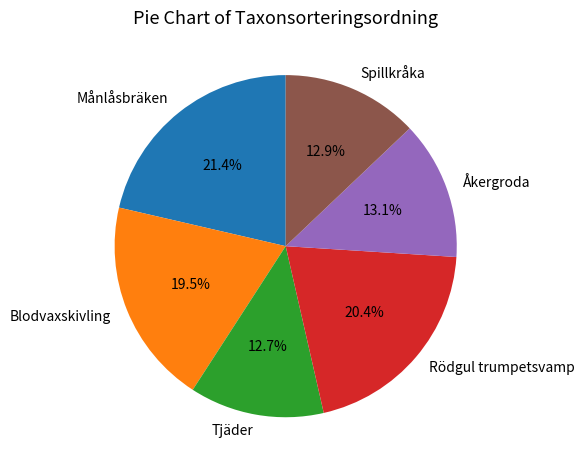

The Tjäder slice represents 21% of the pie. True or false?

False